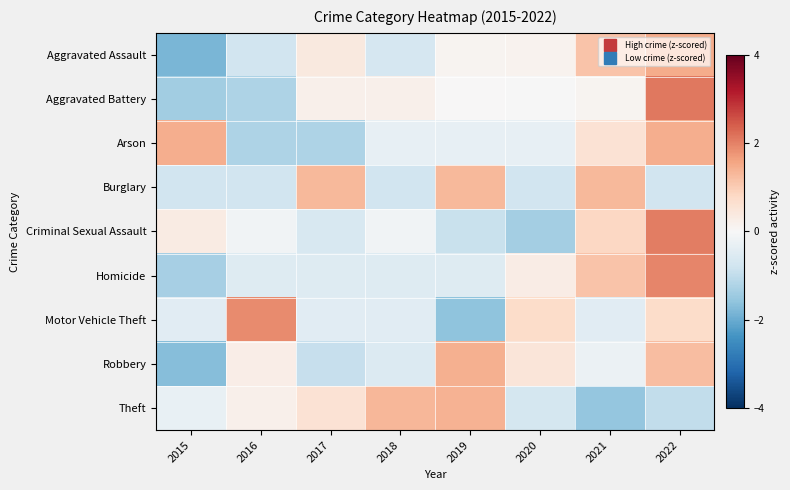

At how many categories does at least one series exceed -1?

8